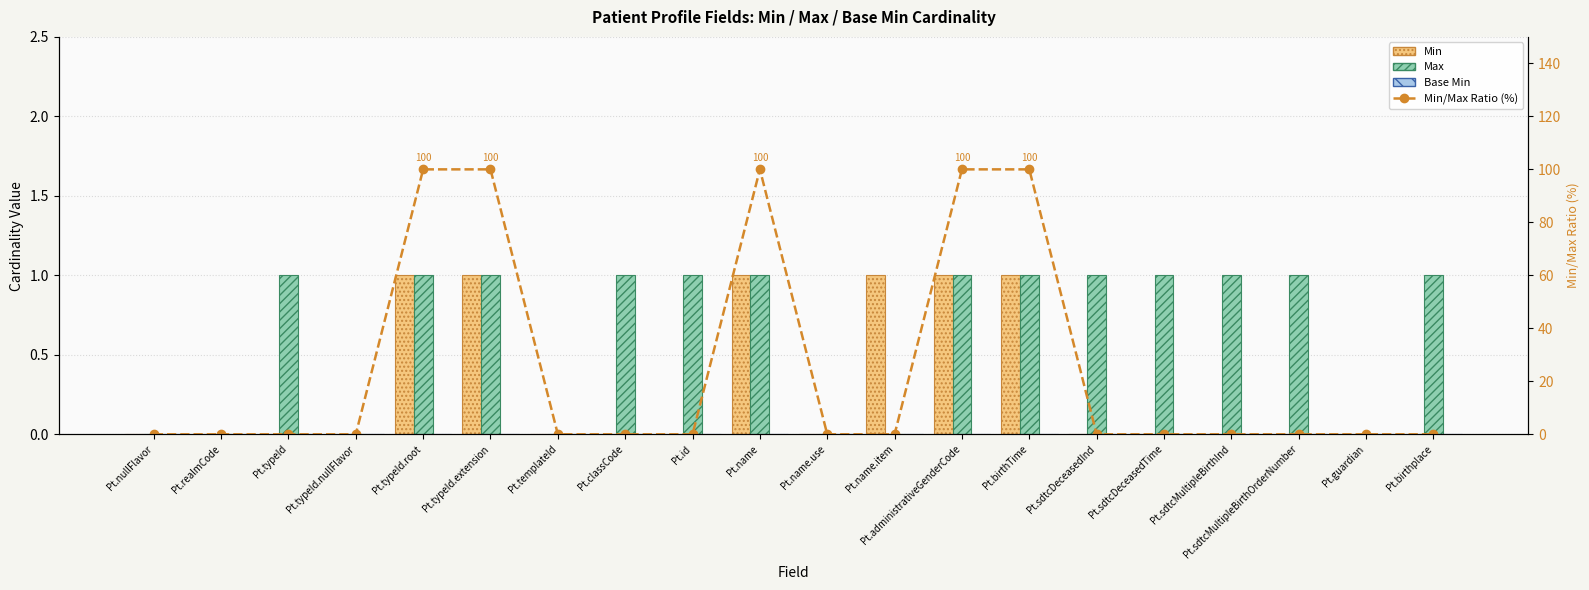

Which series changed the most between Pt.typeId.extension and Pt.birthTime?

Min